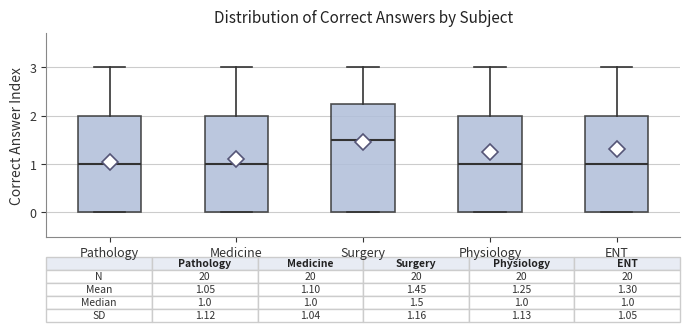

Which box is the tallest, from its lower edge to its upper edge?

Surgery